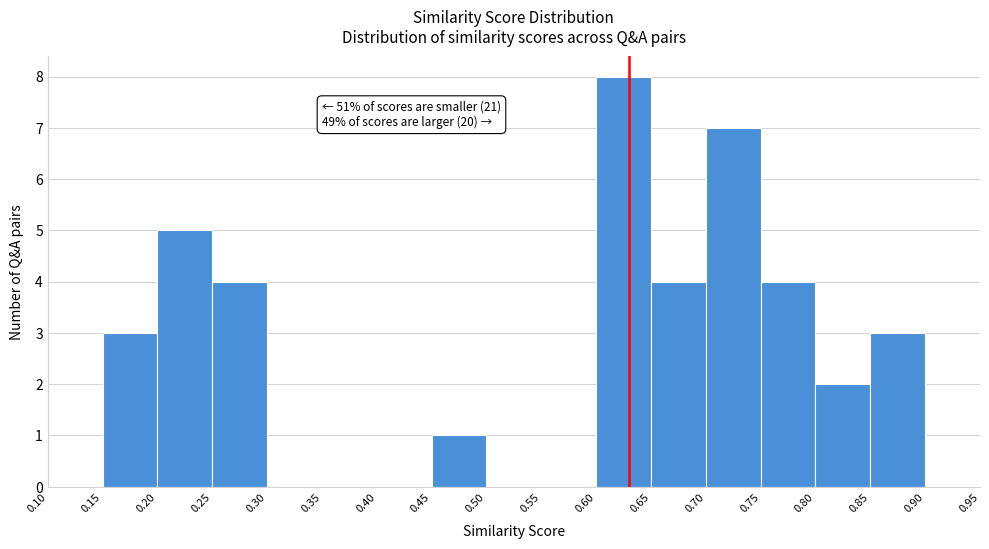

Over which range of the x-axis is the bar tallest?

0.60 to 0.65